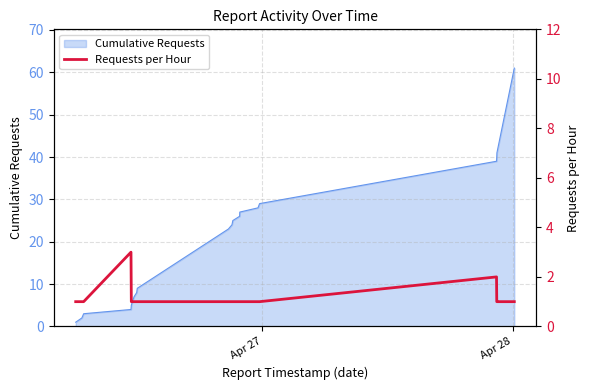

How many points are higher than both their immediate neighbors (excluding endpoints)?

2